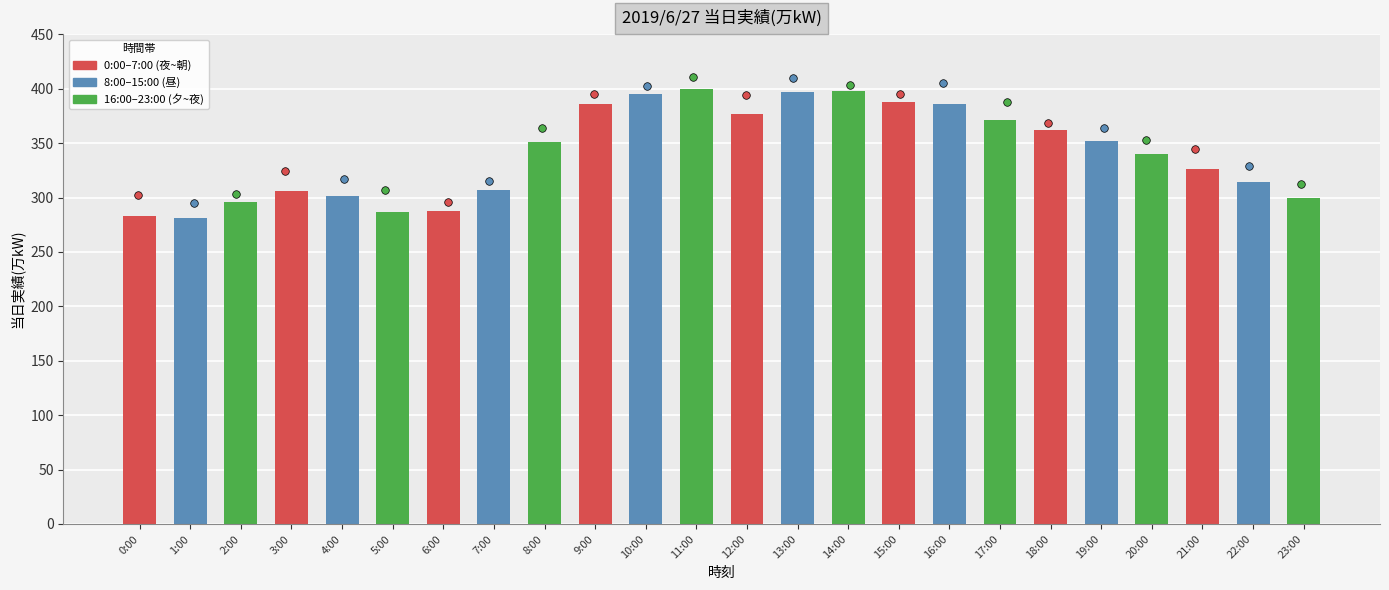

Which has a higher value, 16:00 or 3:00?

16:00